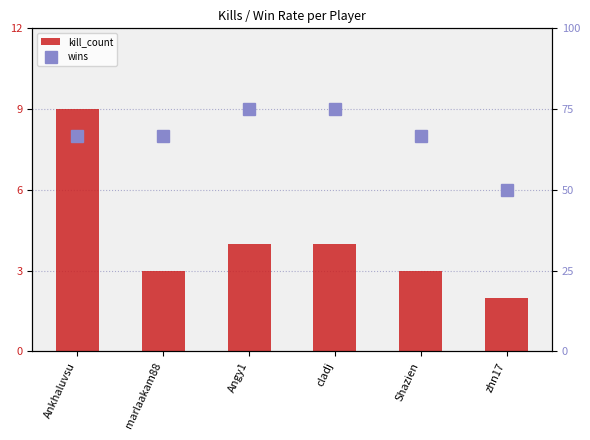

List the series in order of their overall mean, highest first.

wins, kill_count